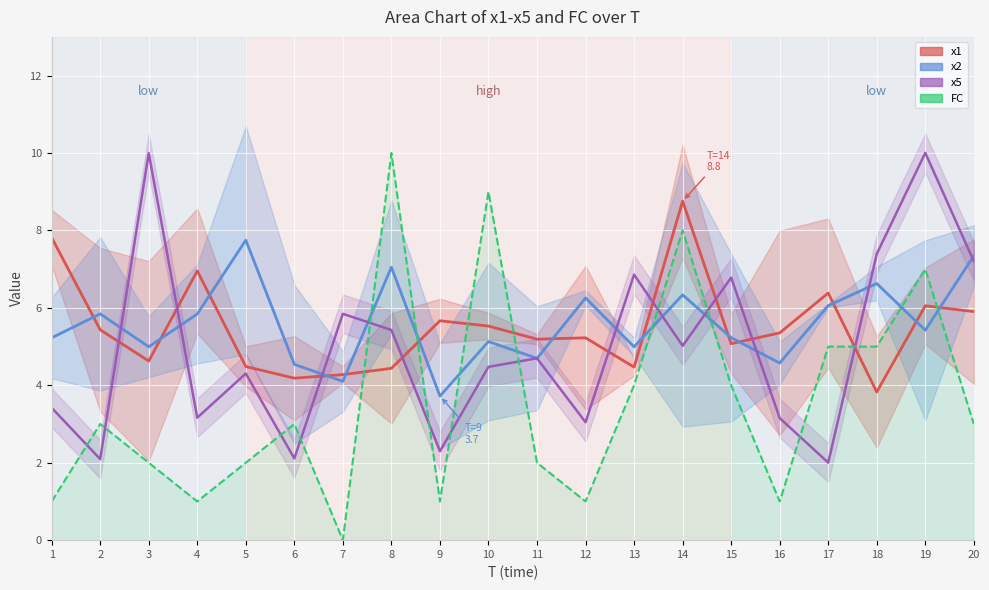

At which category does FC reach its first local peak?

2